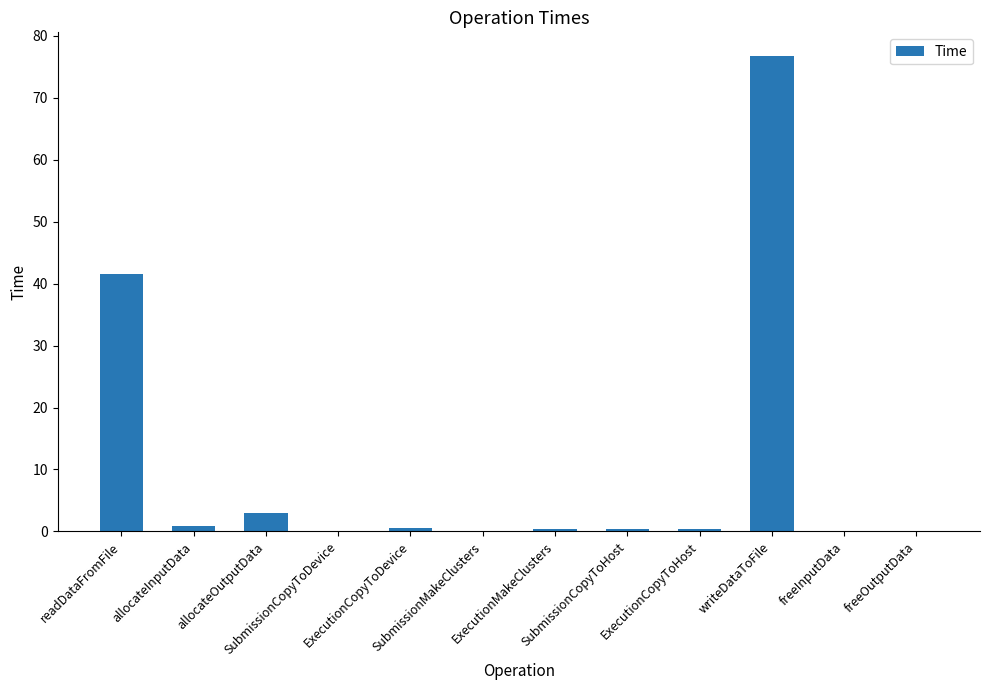

What is the maximum value shown in the chart?

76.7